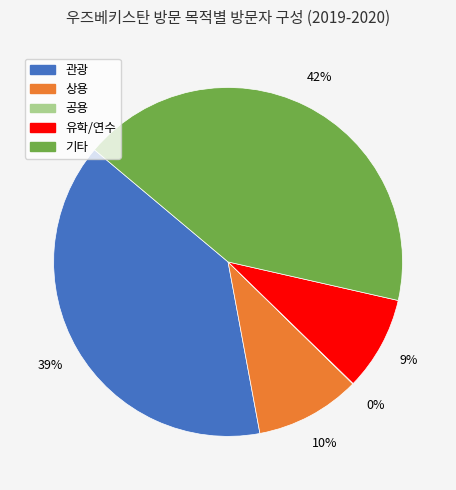

Is the sum of 유학/연수 and 관광 greater than half?

No